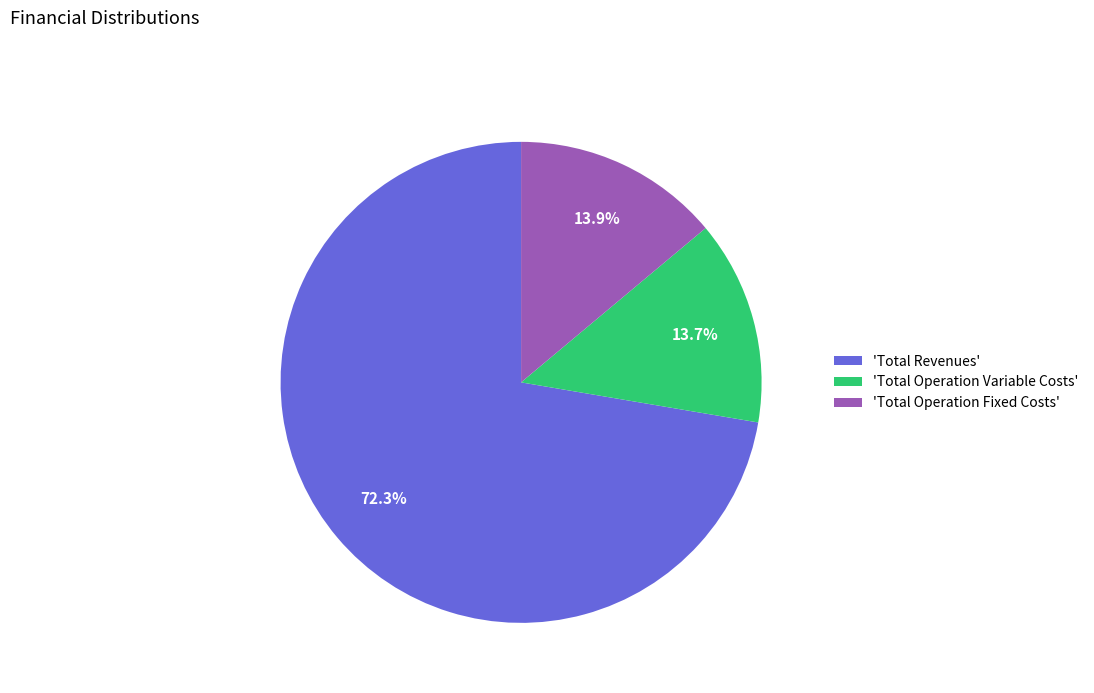

What is the largest slice in the pie chart?

'Total Revenues'